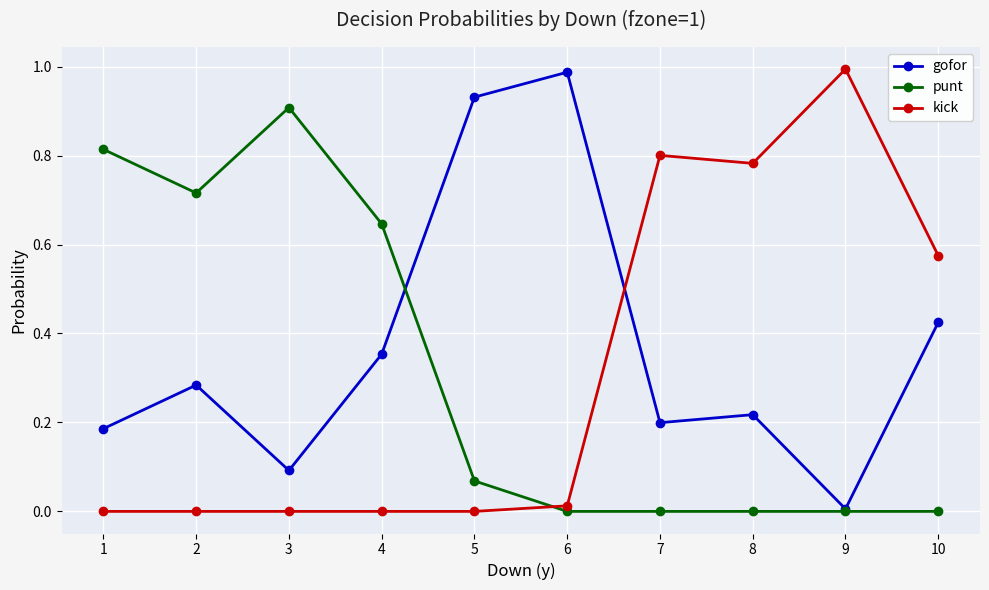

The gofor series shows 0.5 at 5. True or false?

False